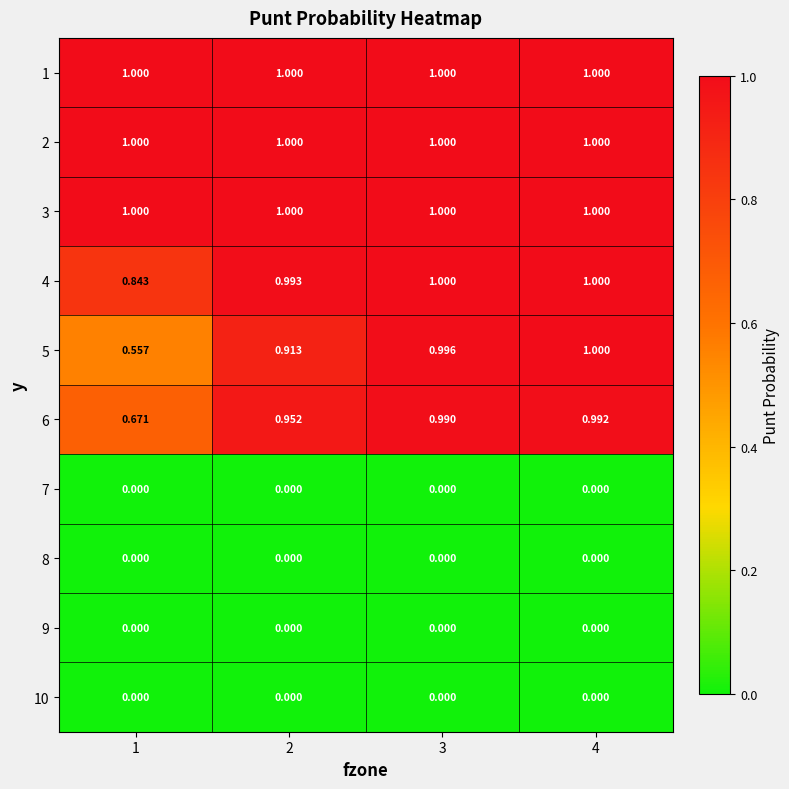

Is the value of 9 at 3 greater than the value of 2 at 4?

No